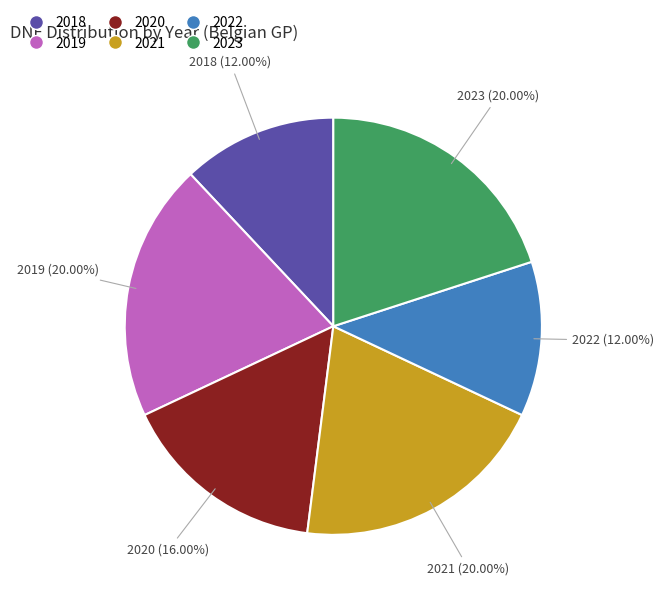

The 2020 slice represents 16% of the pie. True or false?

True